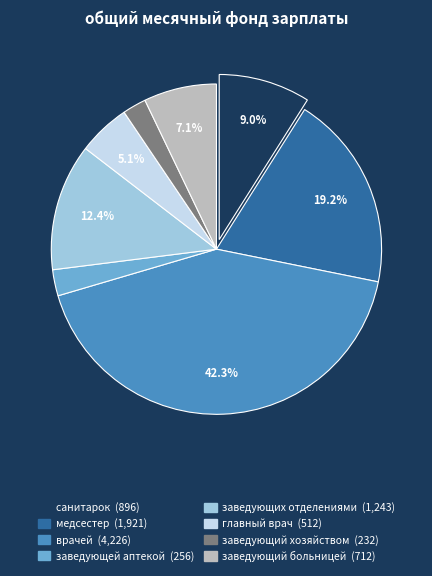

Which has a higher value, главный врач or заведующей аптекой?

главный врач